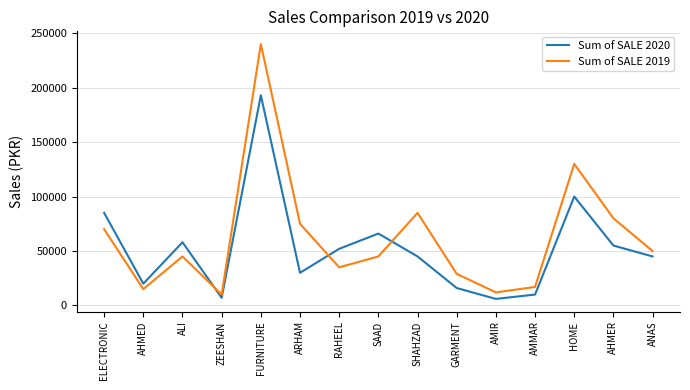

The Sum of SALE 2020 series shows 100000 at HOME. True or false?

True